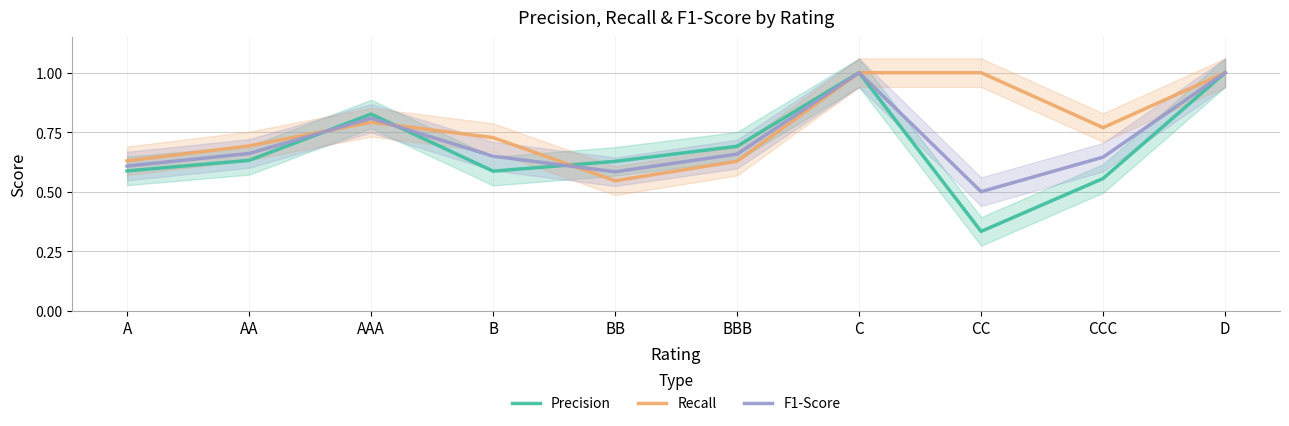

True or false: Precision has a value of 1.7 at C.

False